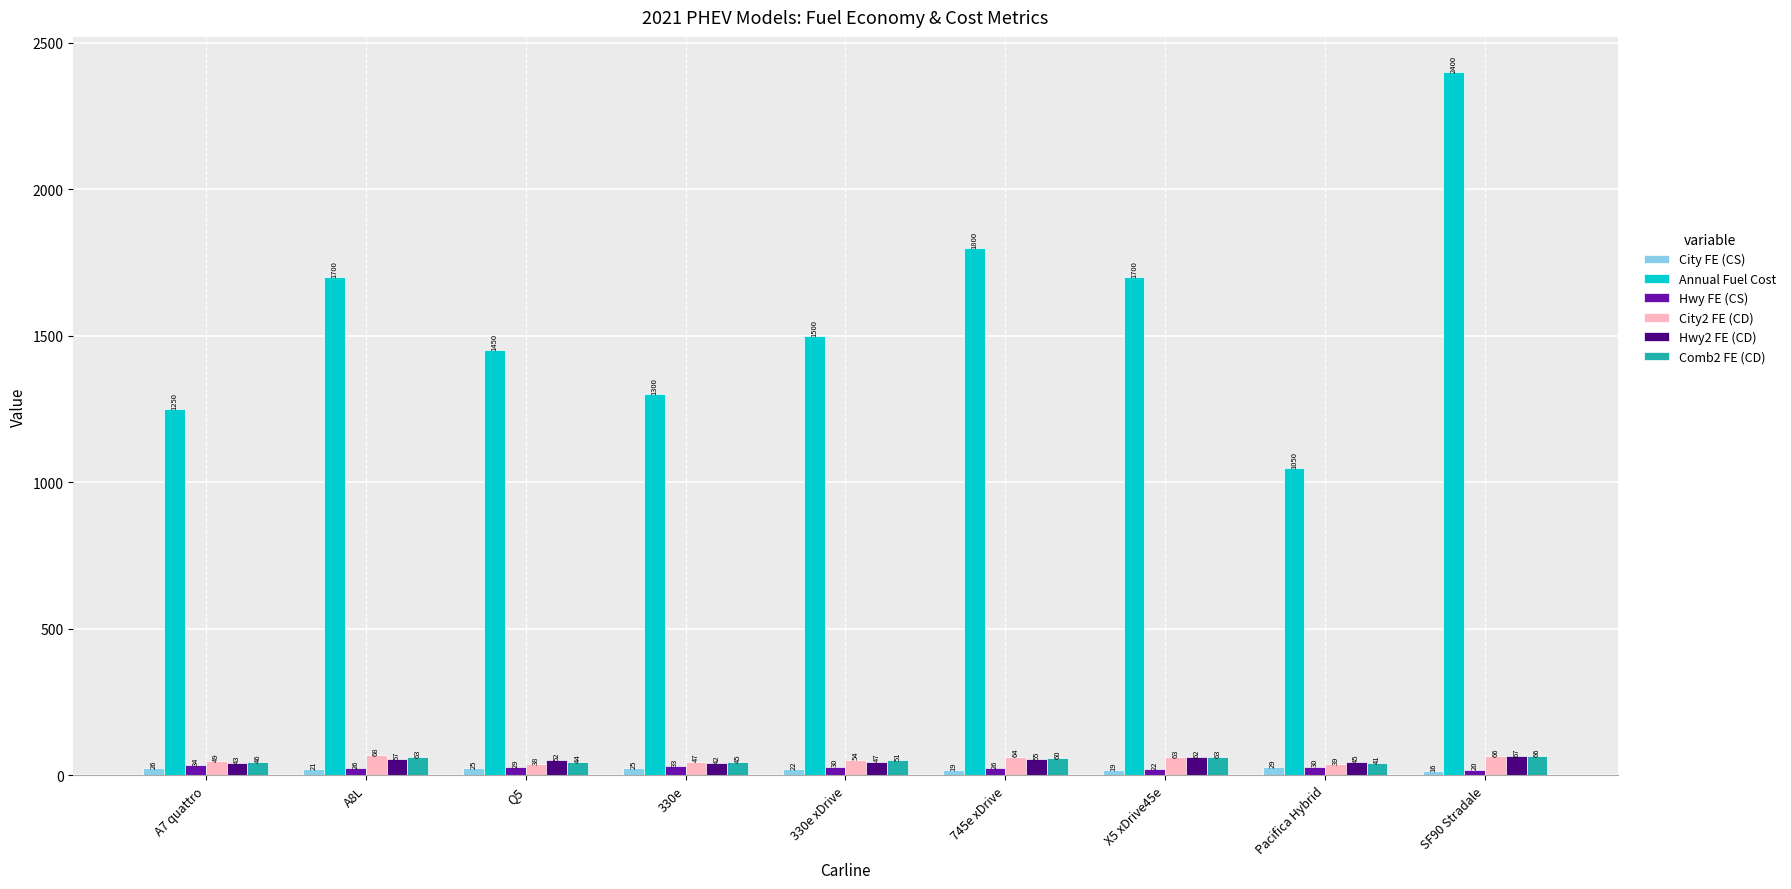

The value of Hwy2 FE (CD) at 330e is 42. True or false?

True